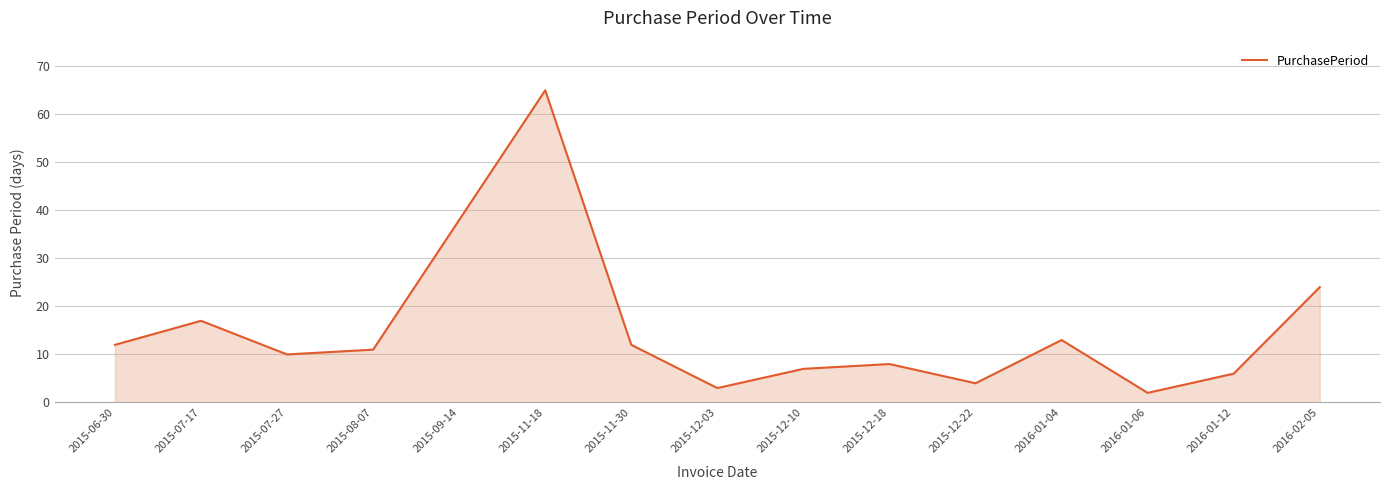

The chart shows a value of 18 at 2015-11-30. True or false?

False